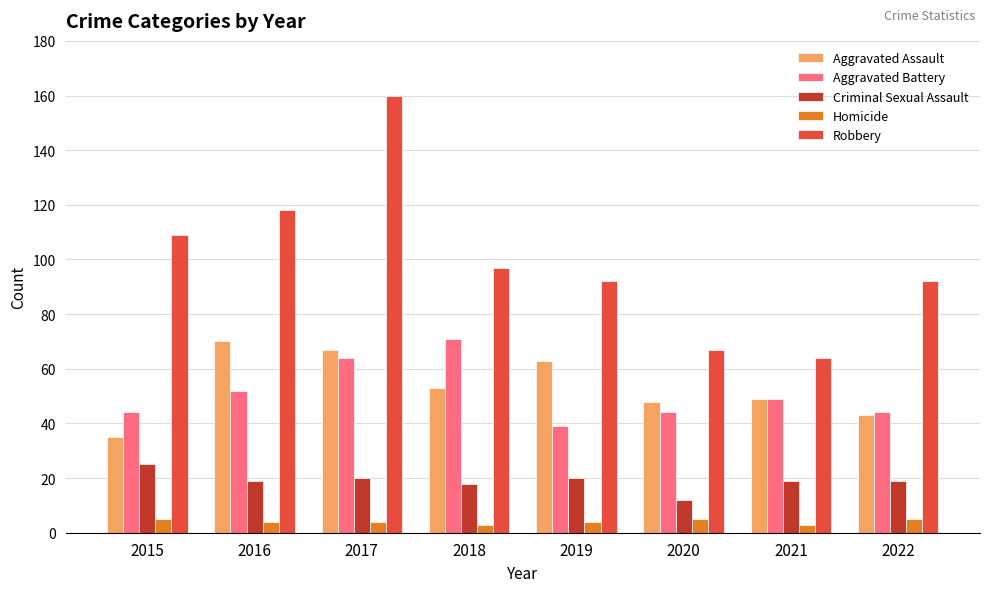

What is the sum of the Aggravated Assault values at 2019 and 2015?

98